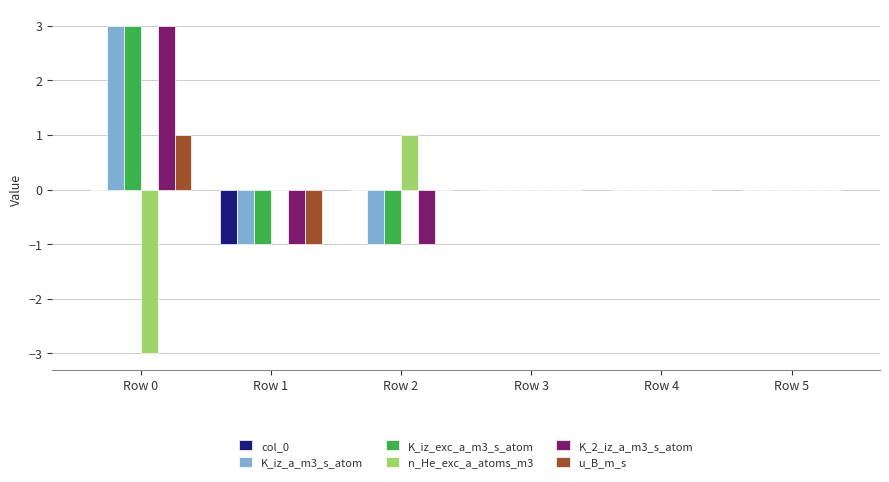

How many groups of bars are there?

6